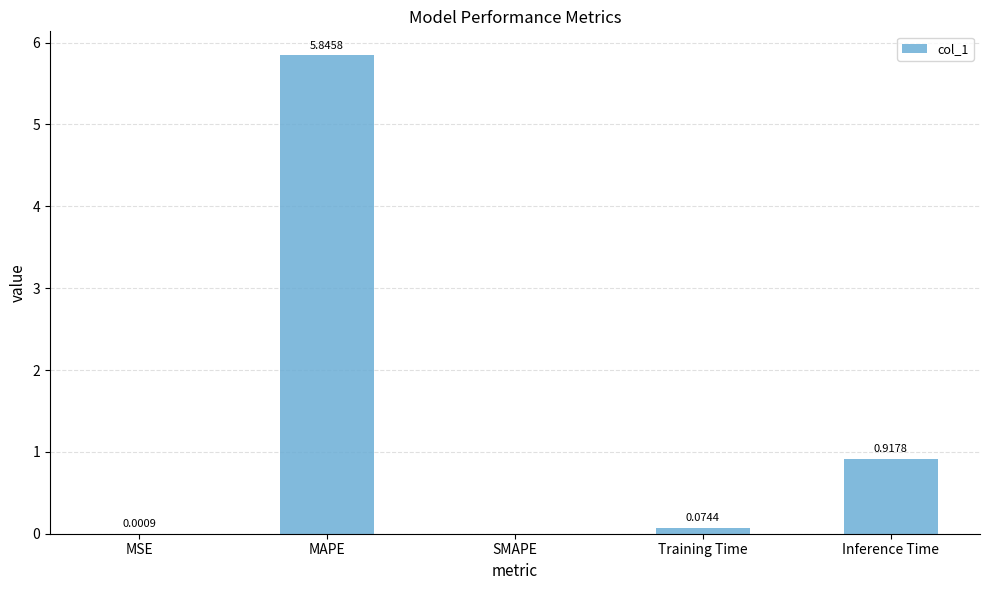

How many values are above zero?

4